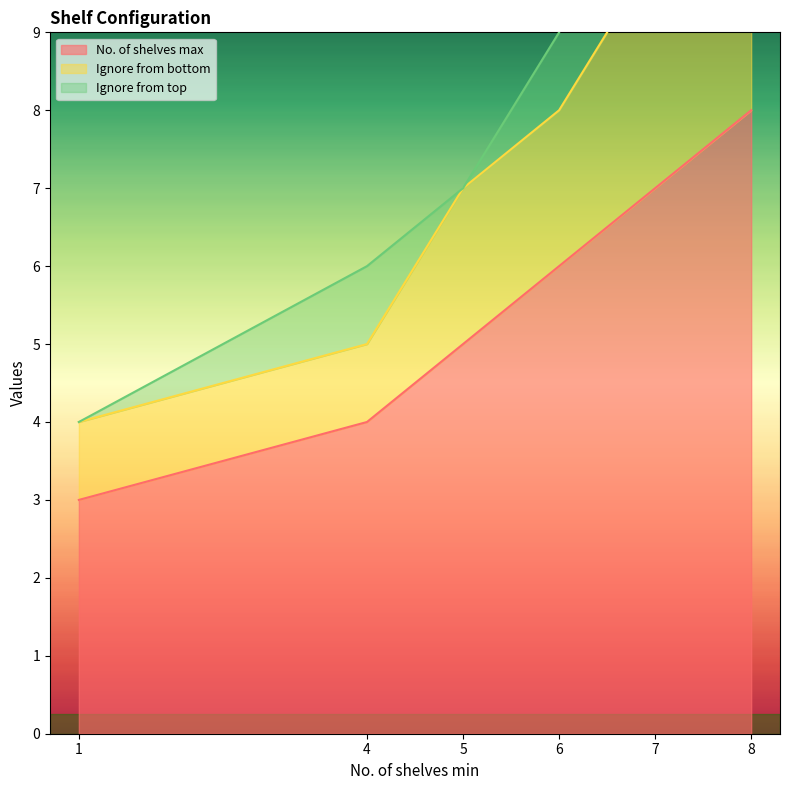

Does the chart have visible grid lines?

No